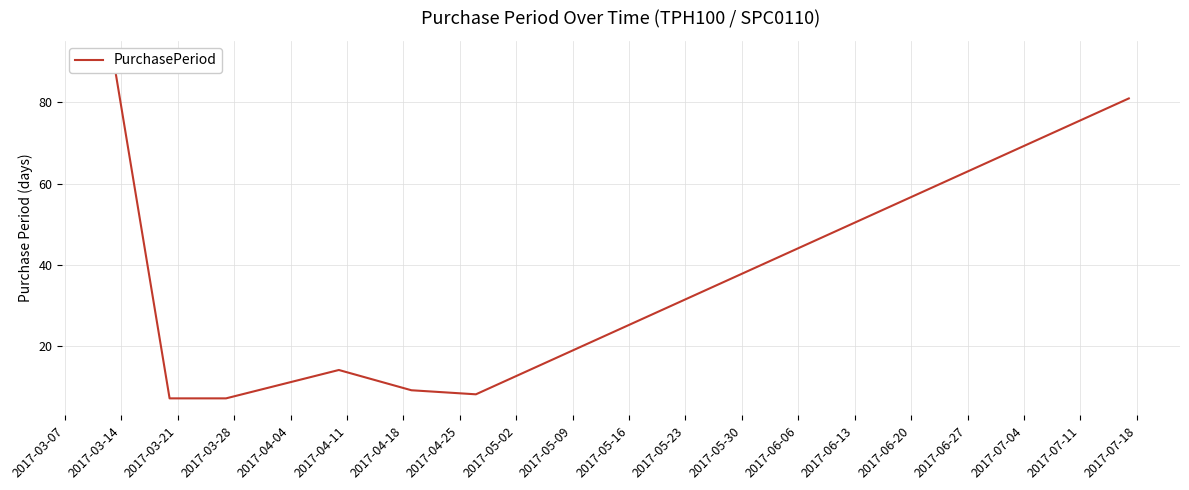

Does the chart display data point markers on the line(s)?

No